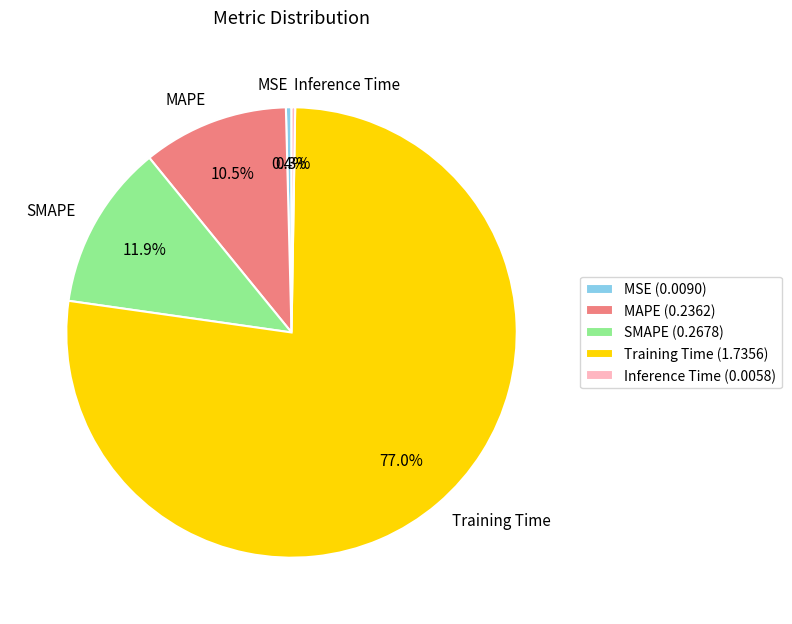

Which slice represents more than half of the pie?

Training Time